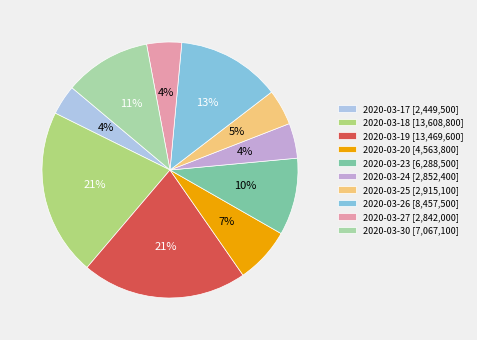

Is there a majority slice in this chart?

No